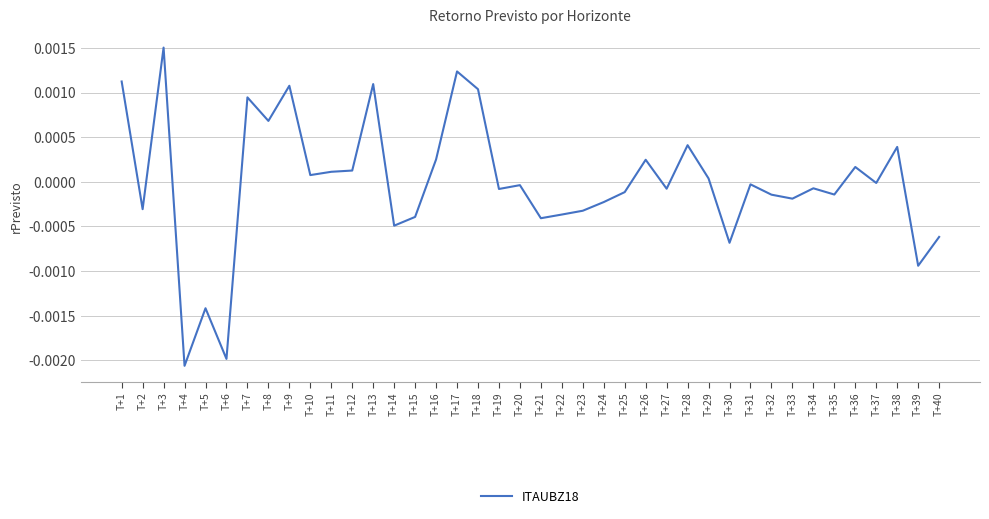

The chart shows a value of 0.0 at T+3. True or false?

True